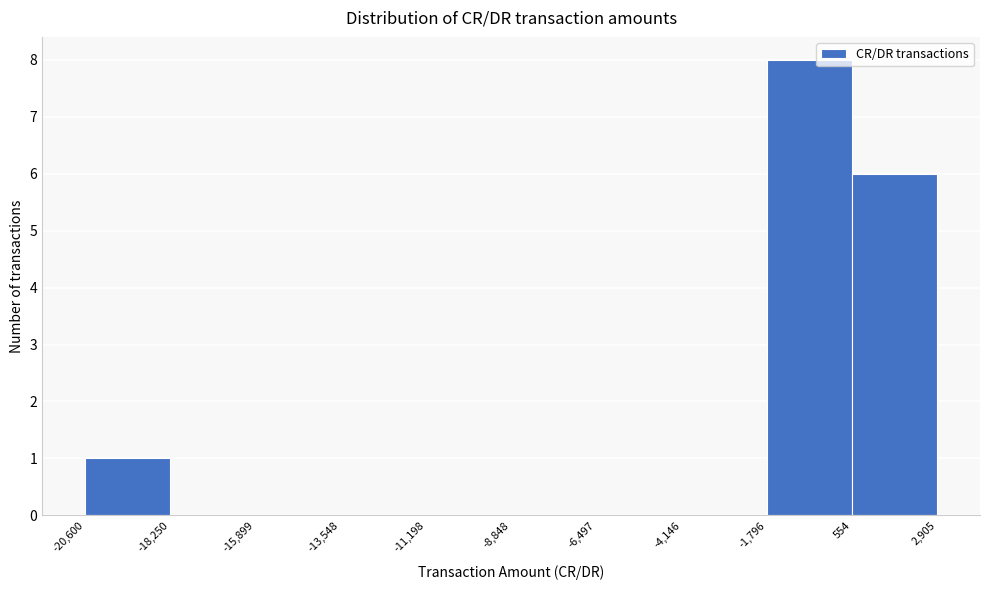

Over which range of the x-axis is the bar tallest?

-1,796 to 554